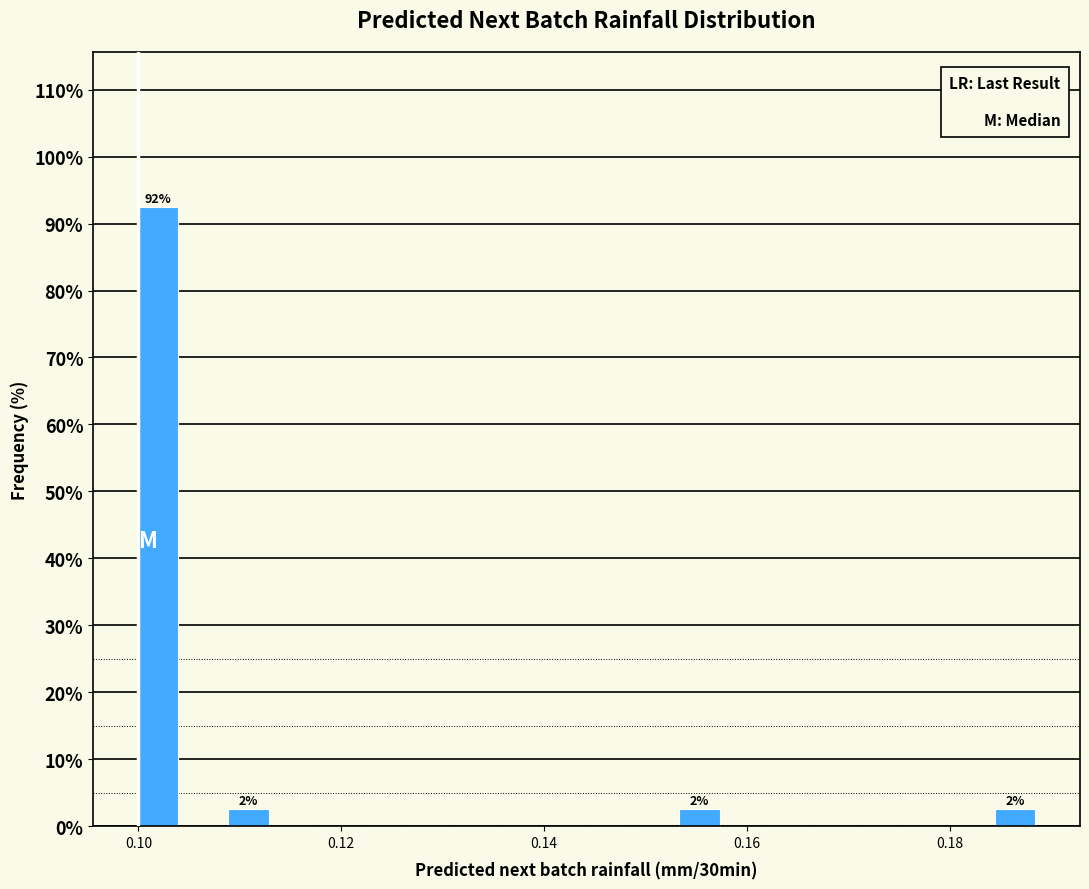

Around what value on the x-axis is the tallest bar? Give the approximate position of its centre, as read against the axis.

0.102